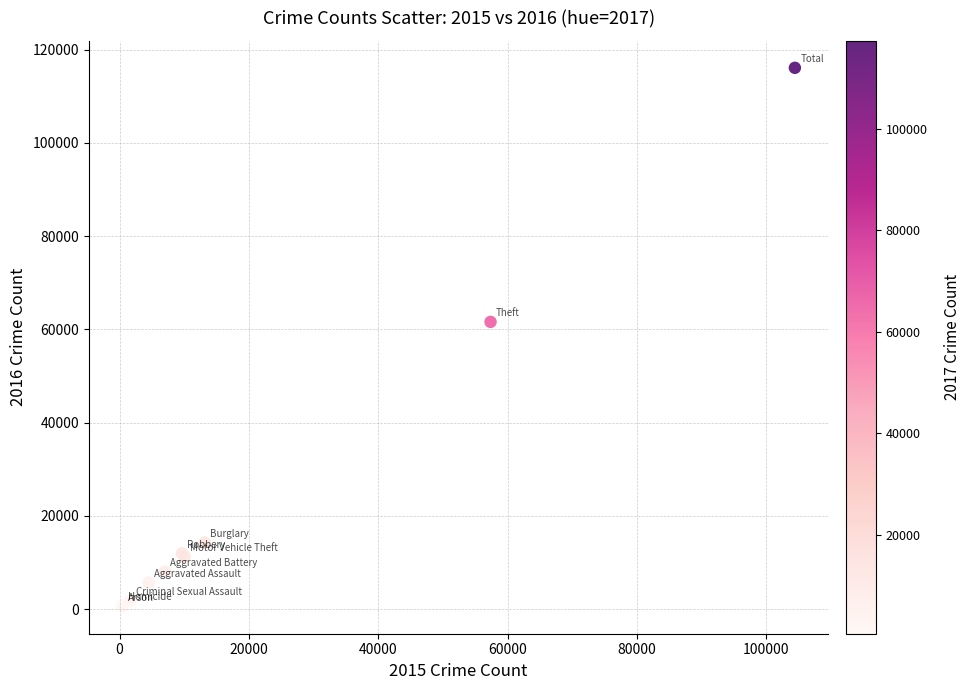

What Y value in the scatter plot is closest to 58320?

61623